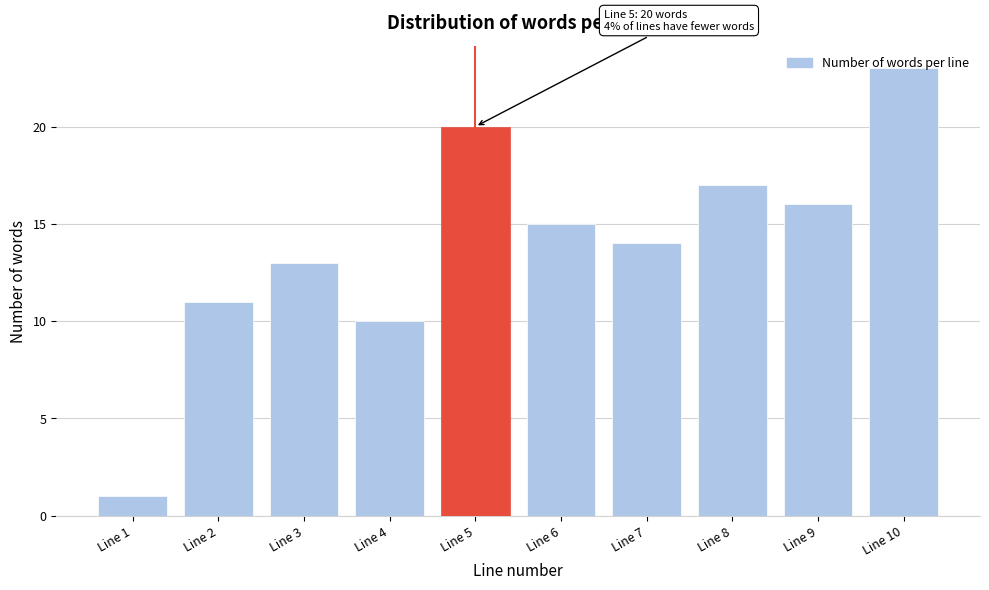

What is the approximate value at Line 3?

13